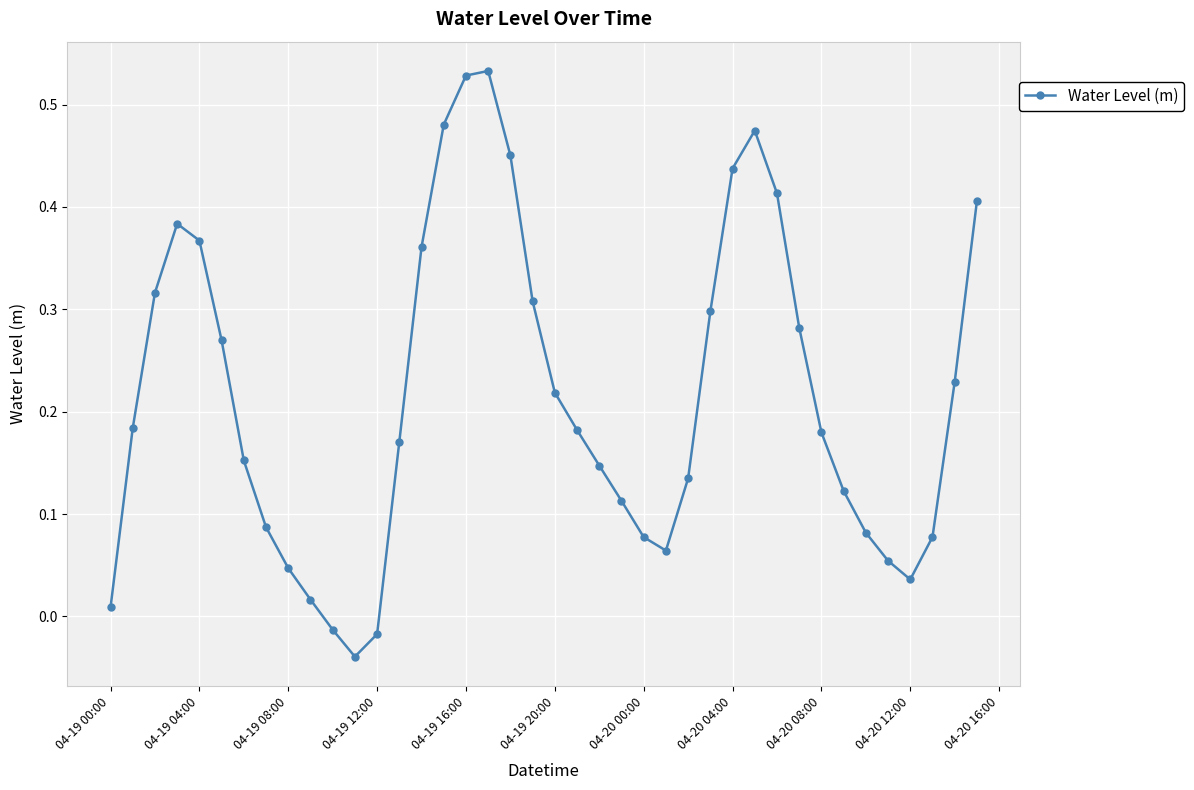

What is the sum of all values?

8.6